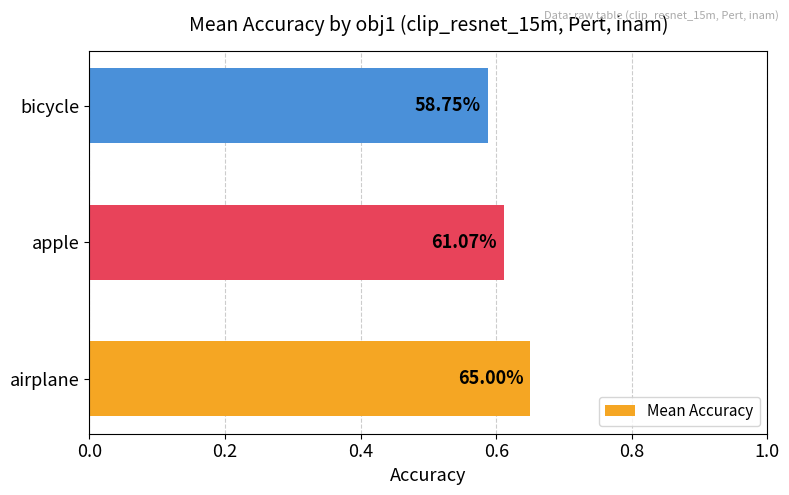

Does the chart contain any negative values?

No